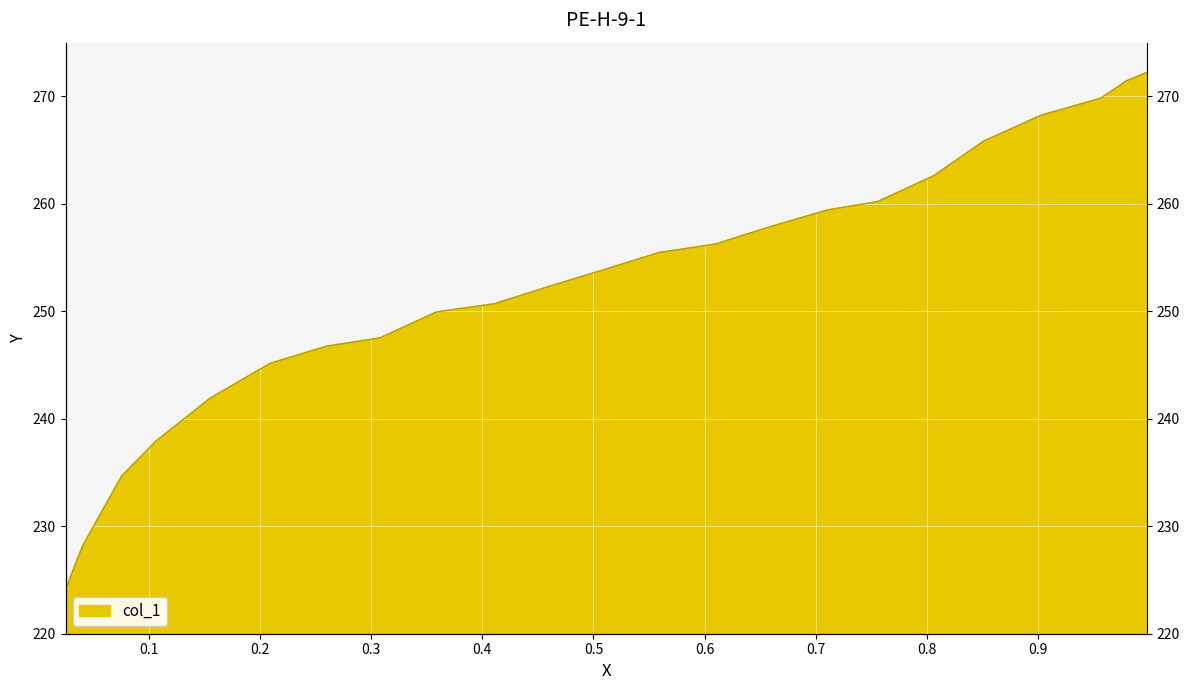

What is the change in value from 0.7555 to 0.0757?

-25.5